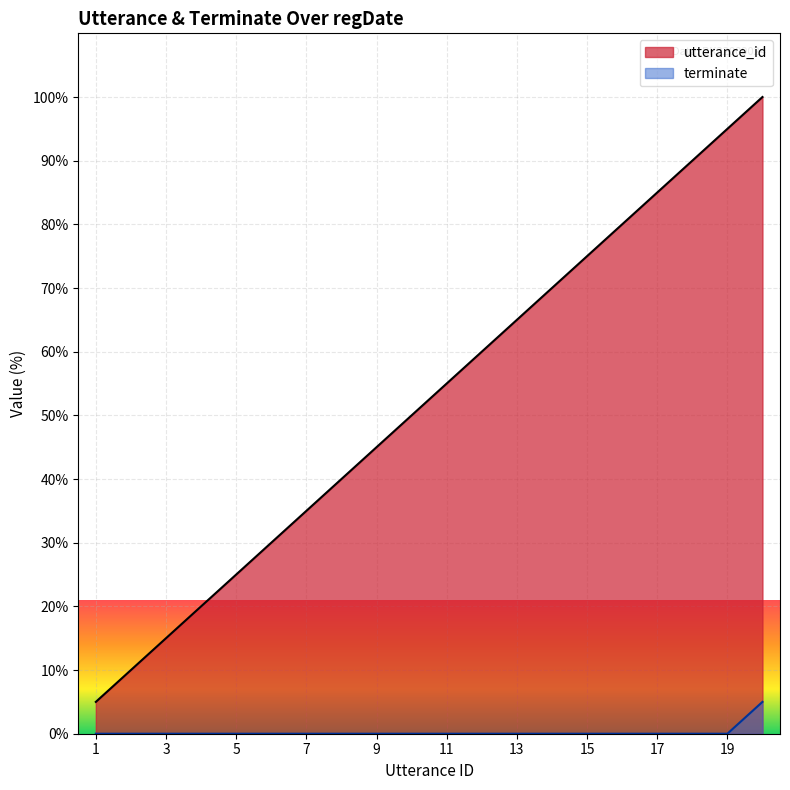

True or false: terminate and utterance_id cross at least once.

False